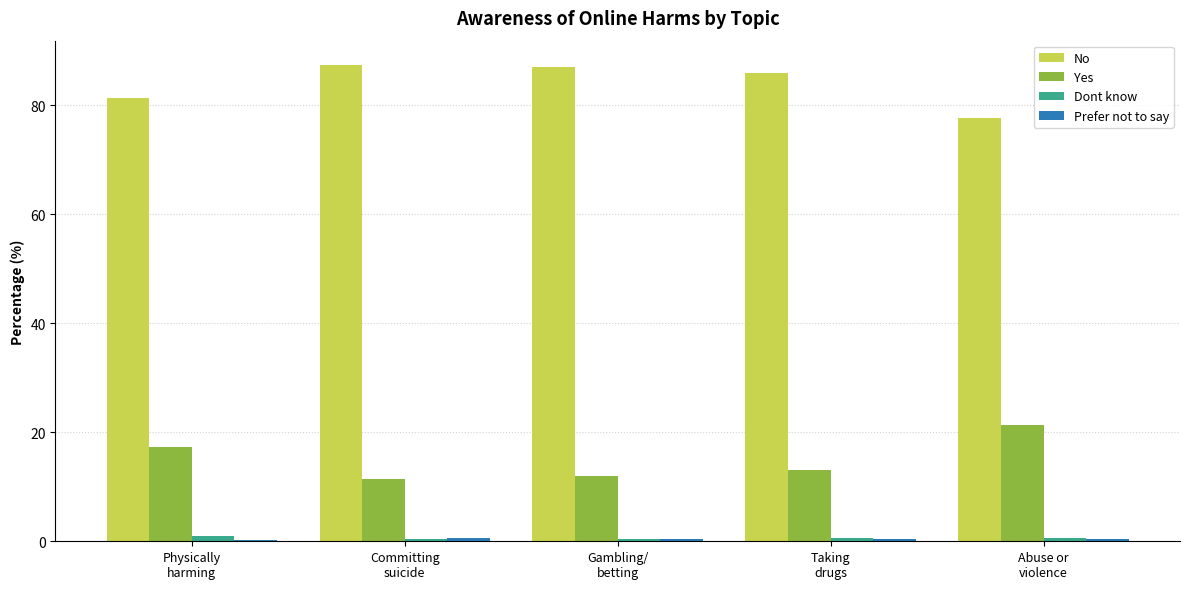

What is the sum of all Dont know values?

3.1